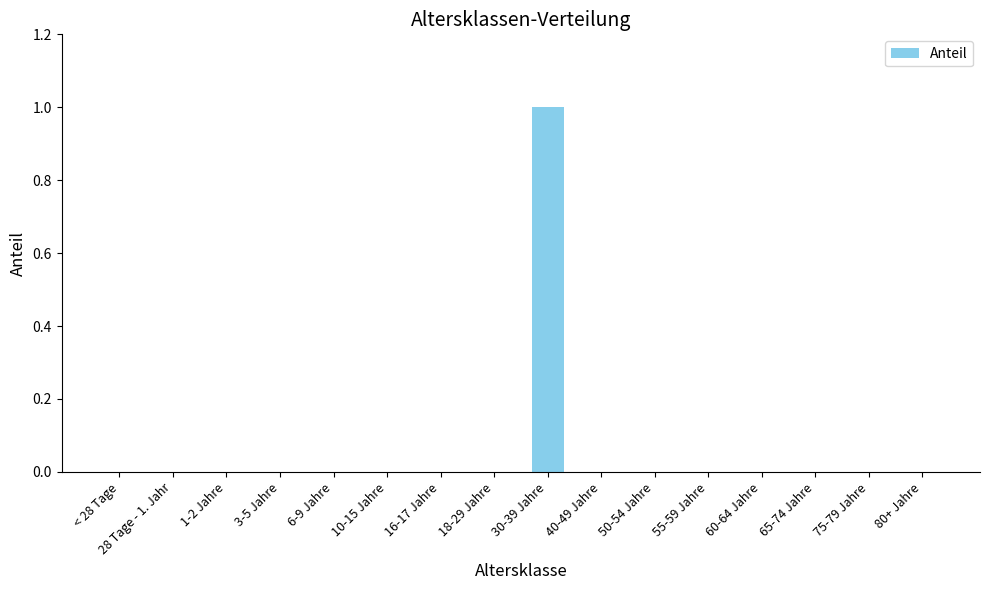

Read the value at 30-39 Jahre.

1